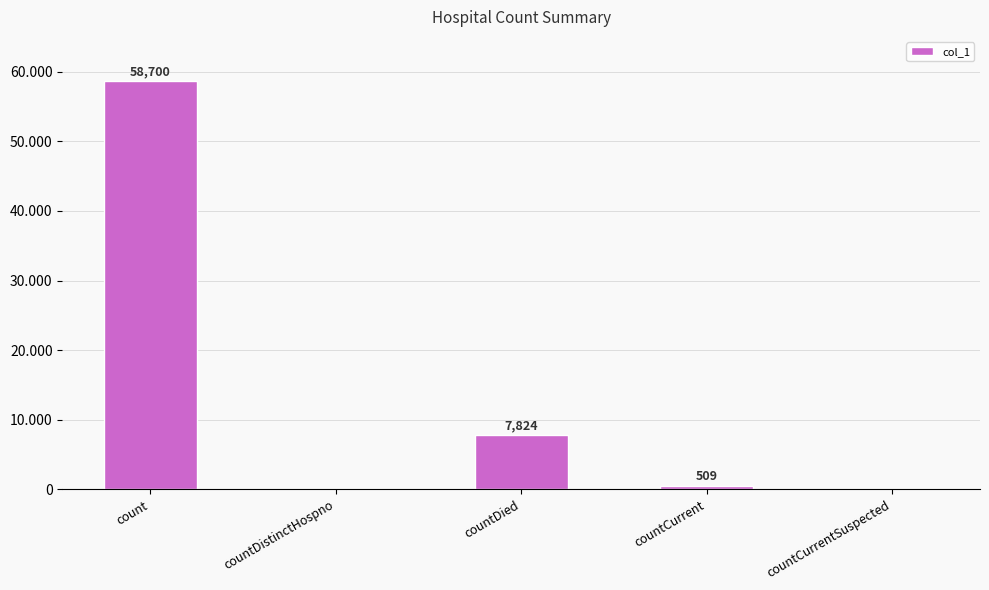

What is the label of the 3rd bar from the right?

countDied